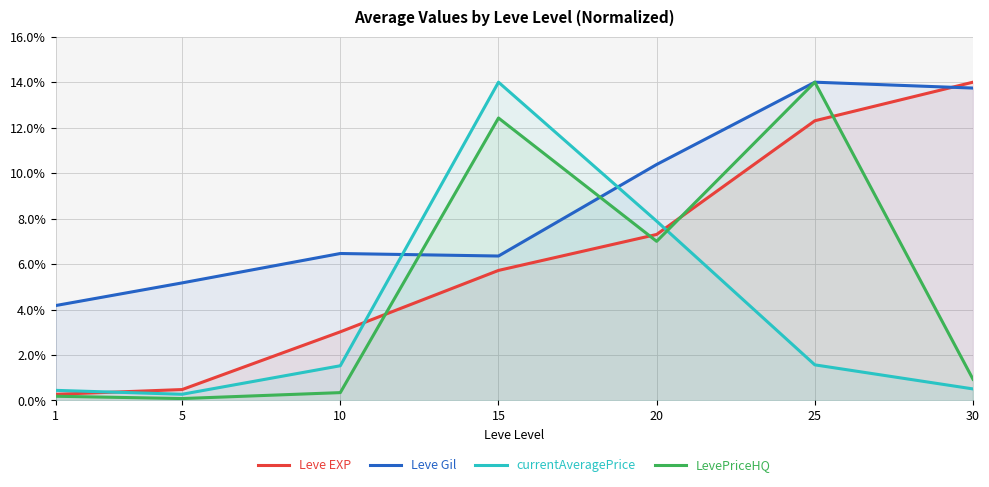

List the series in order of their peak value, lowest first.

Leve EXP, Leve Gil, currentAveragePrice, LevePriceHQ